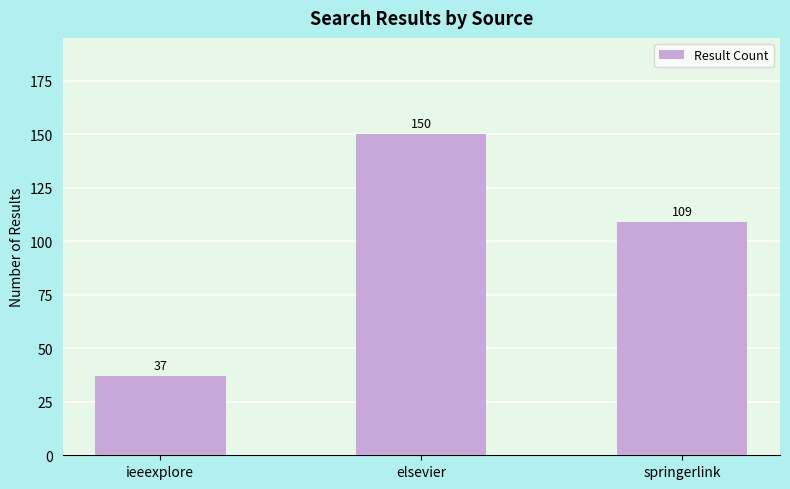

At which label is the value closest to 93?

springerlink